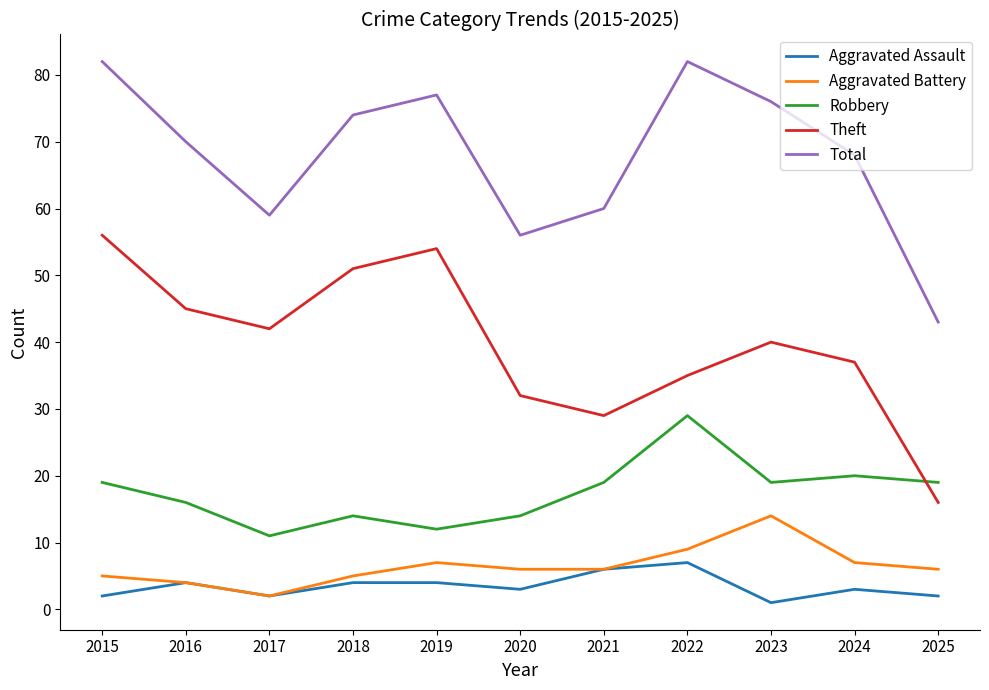

Is this an area chart (filled region under the line)?

No